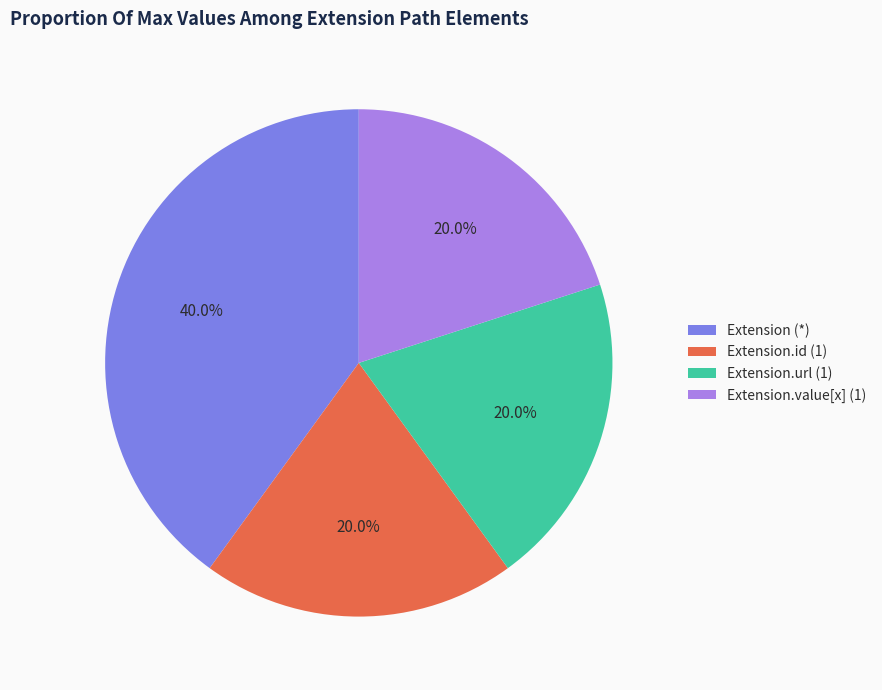

Which slice is the largest?

Extension (*)